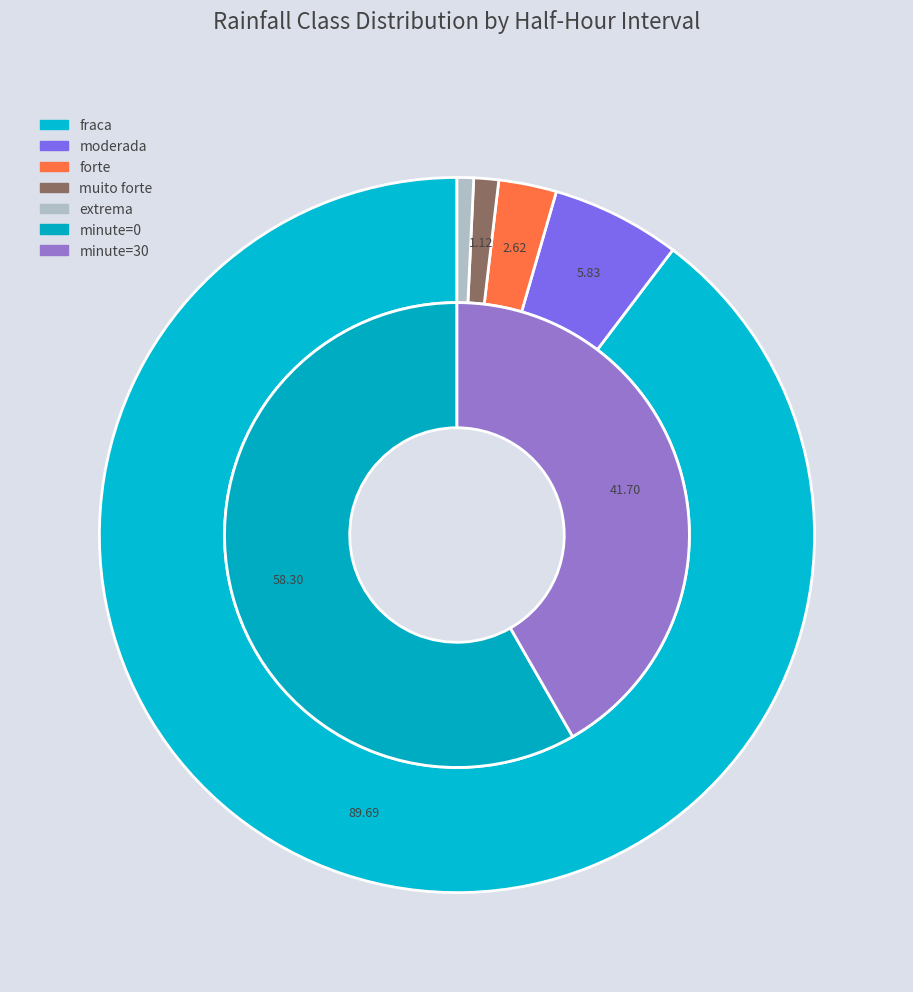

Is it true that 28 is 12% of the pie?

False